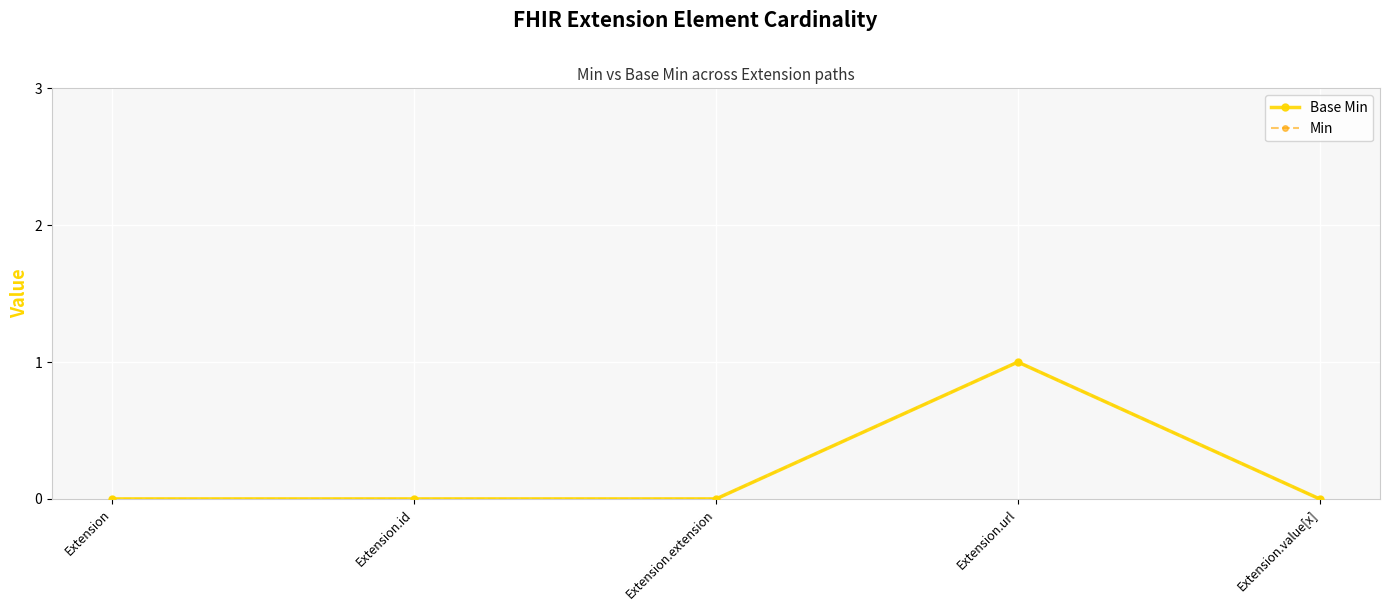

Where is Min nearest to the value 0?

Extension